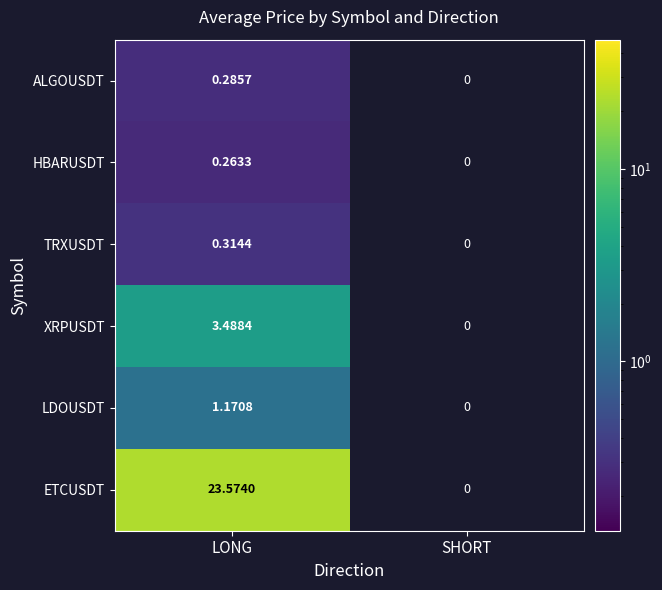

Is the value of ETCUSDT at LONG greater than the value of TRXUSDT at LONG?

Yes